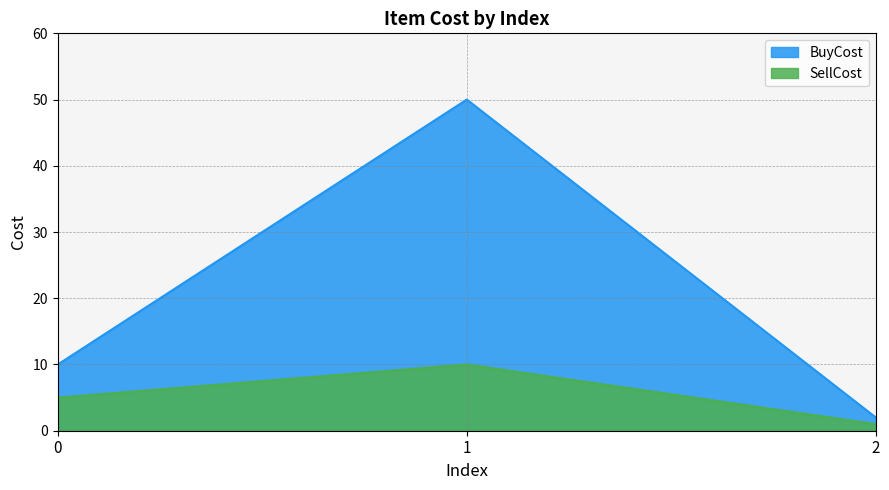

Reading right to left, list all the values displayed in this chart.

BuyCost: 2=2	1=50	0=10
SellCost: 2=1	1=10	0=5